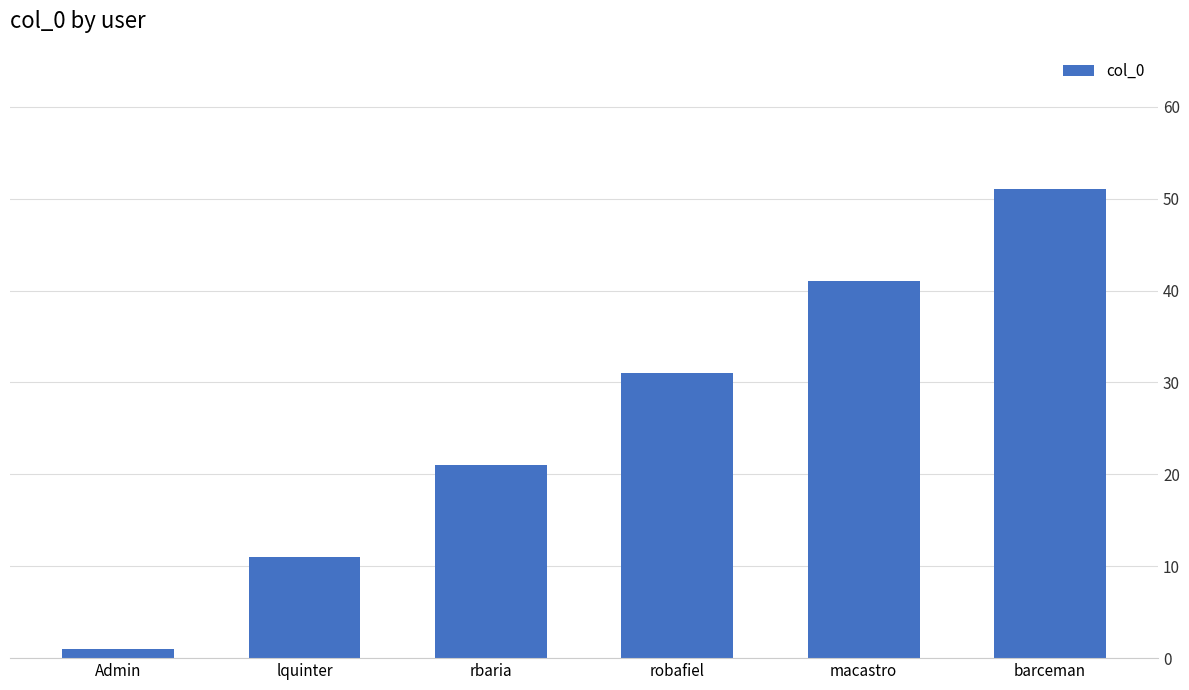

Approximately how many times larger is the value at rbaria compared to lquinter?

1.9